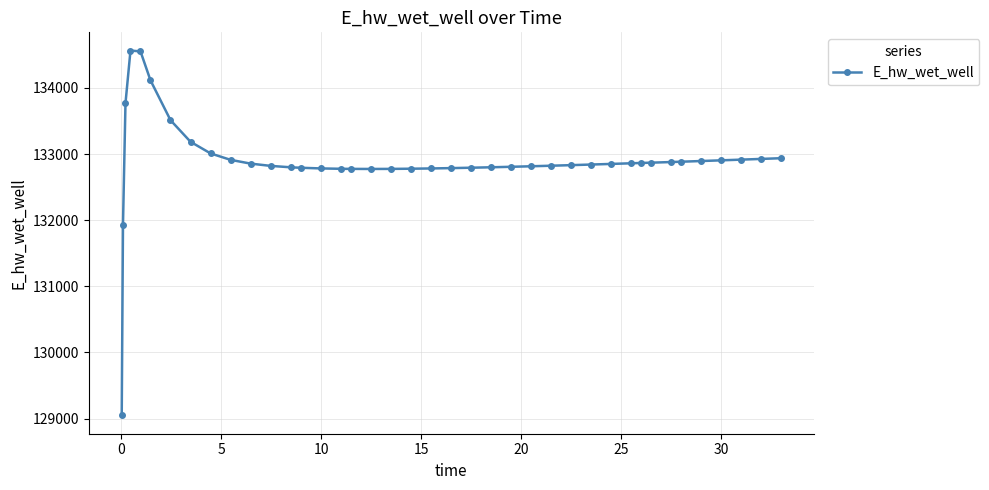

What is the difference between the maximum and minimum values?

5517.9